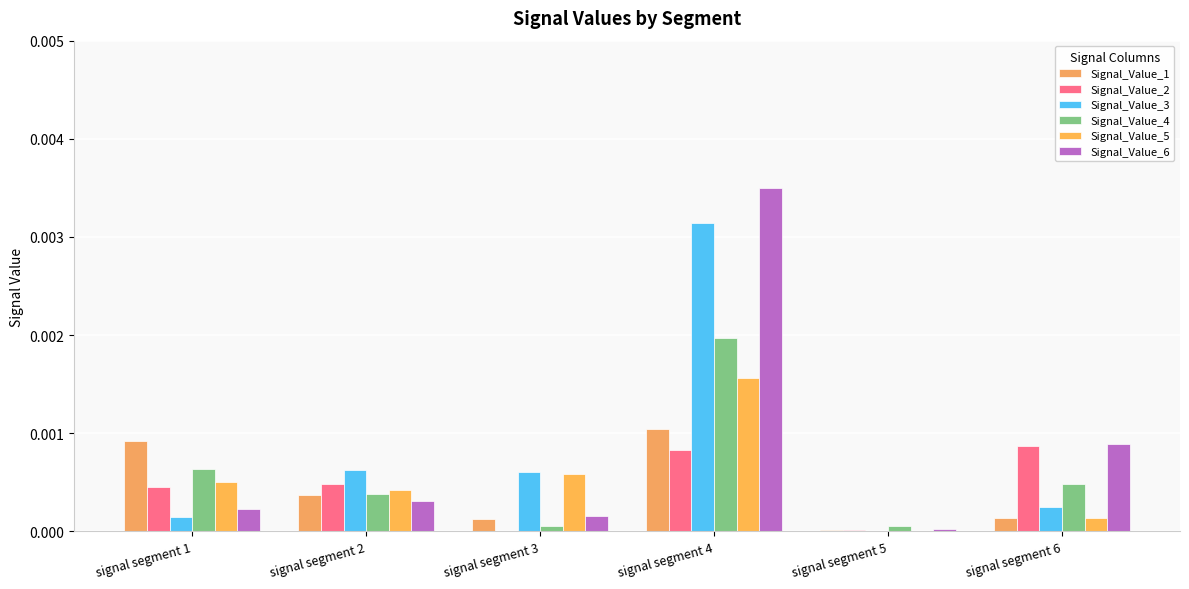

Which label corresponds to the smallest value in the chart?

signal segment 5